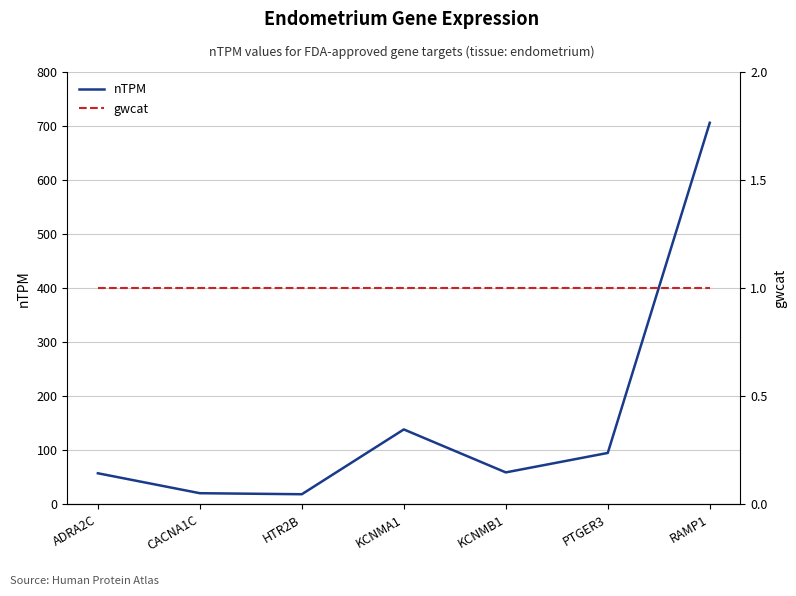

Is the value of nTPM at CACNA1C greater than the value of gwcat at KCNMB1?

Yes